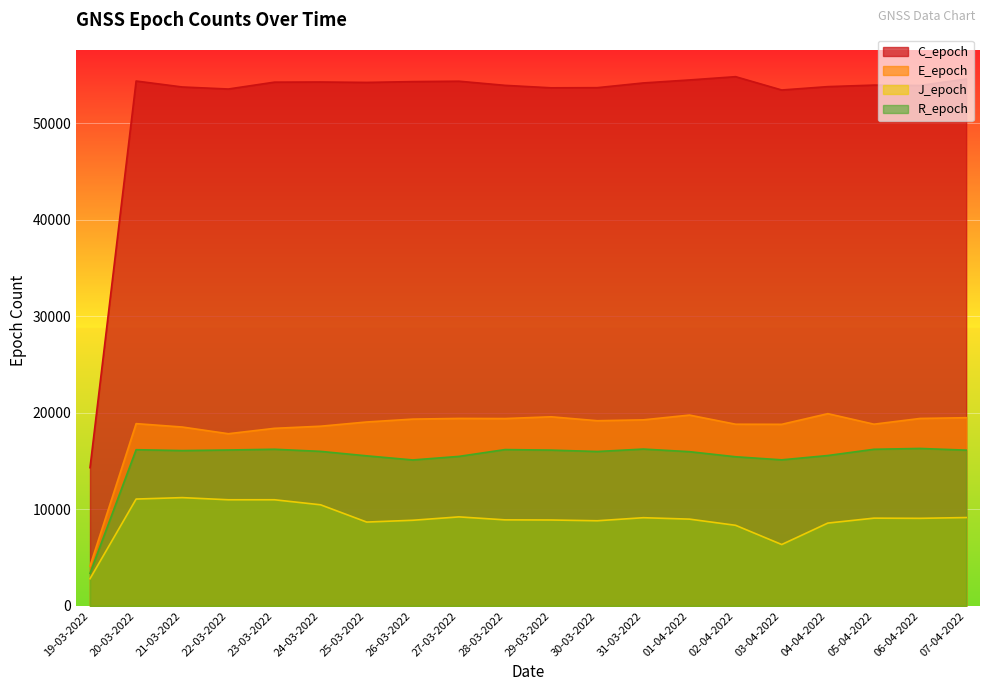

At which category is the sum across all series the highest?

20-03-2022